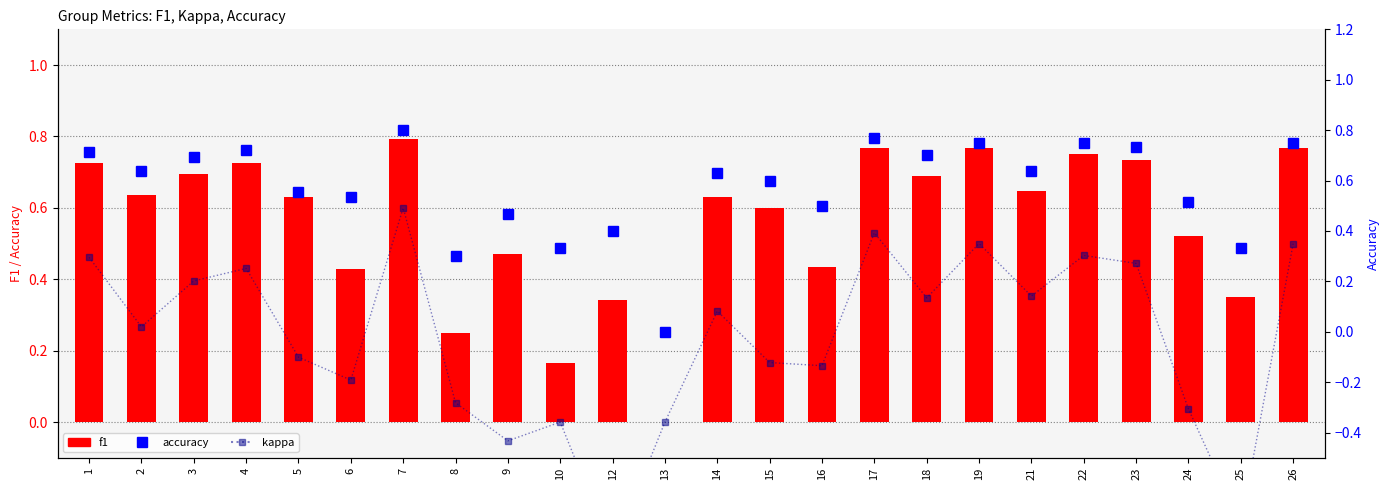

What is the value of the kappa bar at the 24th from the left?

0.5